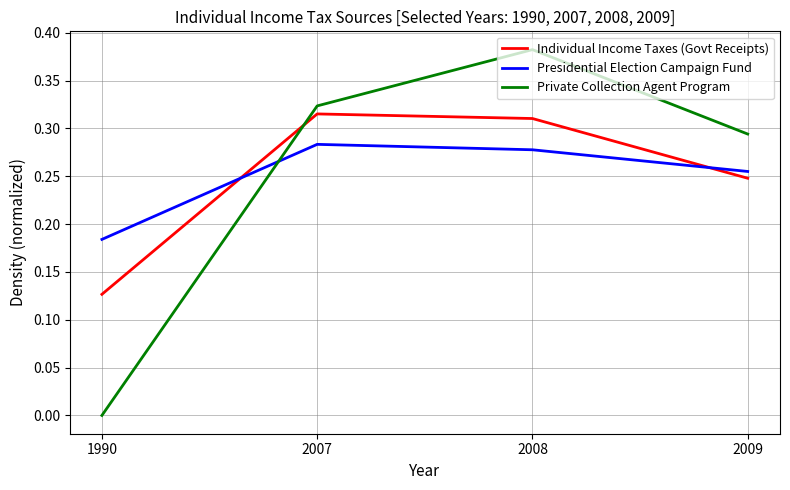

At which category does Presidential Election Campaign Fund reach its first local peak?

2007